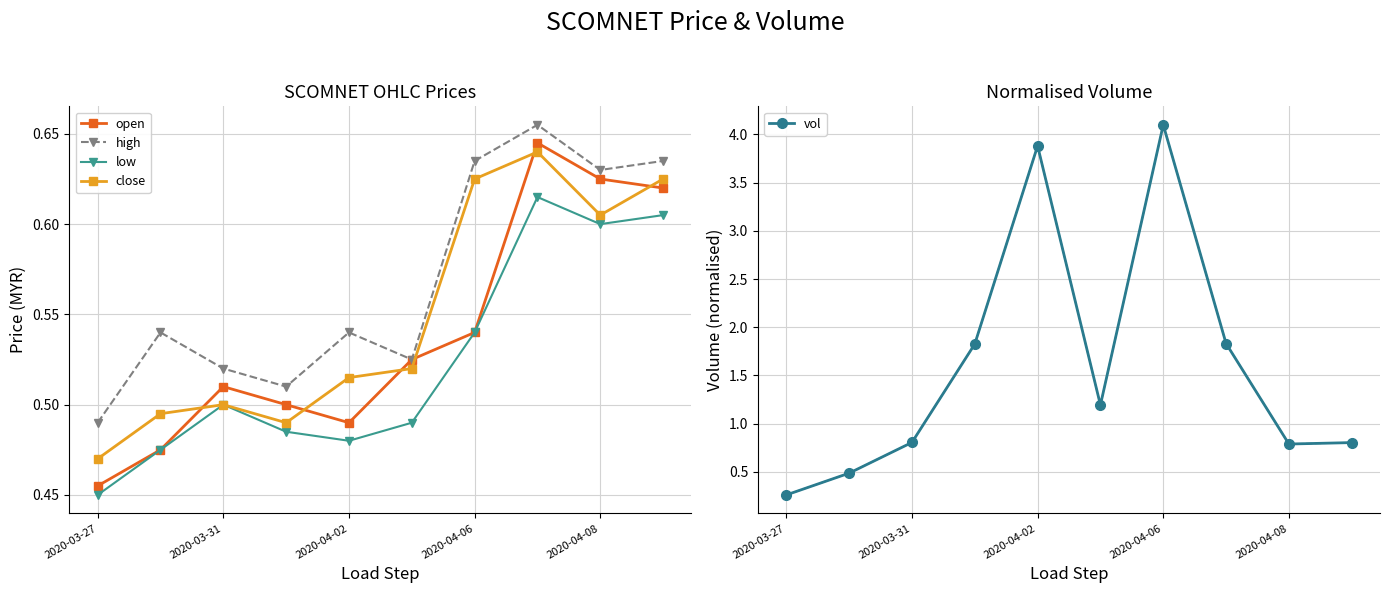

True or false: vol has more than 2 interior local peaks.

False